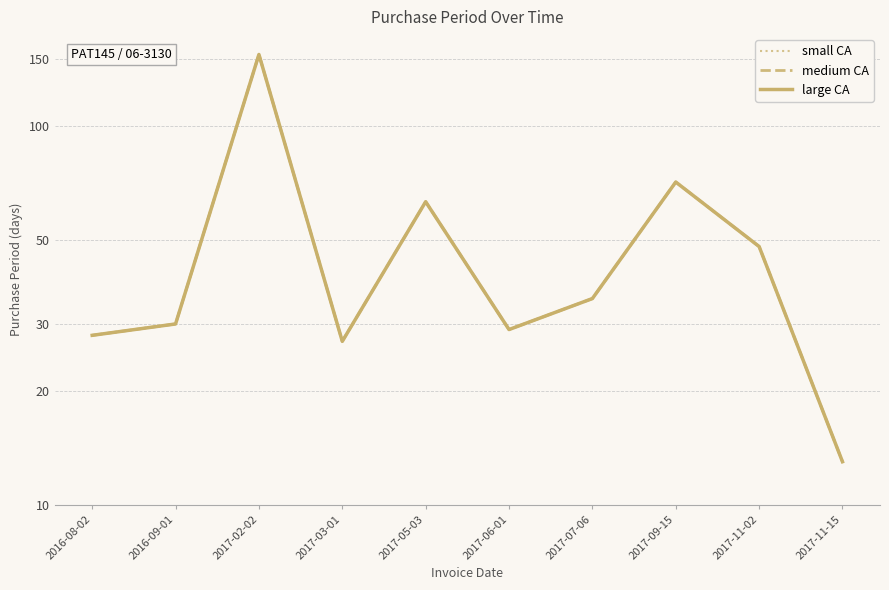

Reading left to right, what are all the values shown in this chart?

small CA: 2016-08-02=28	2016-09-01=30	2017-02-02=154	2017-03-01=27	2017-05-03=63	2017-06-01=29	2017-07-06=35	2017-09-15=71	2017-11-02=48	2017-11-15=13
medium CA: 2016-08-02=28	2016-09-01=30	2017-02-02=154	2017-03-01=27	2017-05-03=63	2017-06-01=29	2017-07-06=35	2017-09-15=71	2017-11-02=48	2017-11-15=13
large CA: 2016-08-02=28	2016-09-01=30	2017-02-02=154	2017-03-01=27	2017-05-03=63	2017-06-01=29	2017-07-06=35	2017-09-15=71	2017-11-02=48	2017-11-15=13